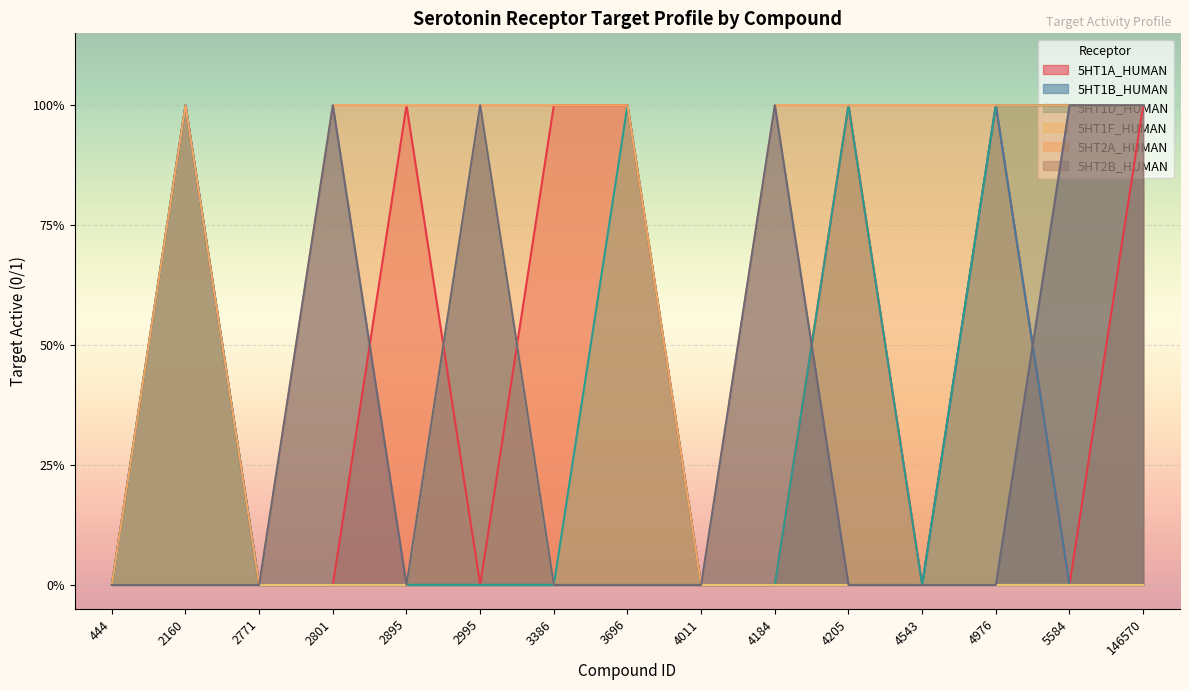

Reading right to left, what are all the values shown in this chart?

5HT1A_HUMAN: 146570=1	5584=0	4976=1	4543=0	4205=1	4184=0	4011=0	3696=1	3386=1	2995=0	2895=1	2801=0	2771=0	2160=1	444=0
5HT1B_HUMAN: 146570=0	5584=0	4976=1	4543=0	4205=0	4184=0	4011=0	3696=0	3386=0	2995=0	2895=0	2801=0	2771=0	2160=1	444=0
5HT1D_HUMAN: 146570=1	5584=1	4976=1	4543=0	4205=1	4184=0	4011=0	3696=1	3386=0	2995=0	2895=0	2801=0	2771=0	2160=1	444=0
5HT1F_HUMAN: 146570=0	5584=0	4976=0	4543=0	4205=0	4184=0	4011=0	3696=0	3386=0	2995=1	2895=0	2801=0	2771=0	2160=0	444=0
5HT2A_HUMAN: 146570=1	5584=1	4976=1	4543=1	4205=1	4184=1	4011=0	3696=1	3386=1	2995=1	2895=1	2801=1	2771=0	2160=1	444=0
5HT2B_HUMAN: 146570=1	5584=1	4976=0	4543=0	4205=0	4184=1	4011=0	3696=0	3386=0	2995=1	2895=0	2801=1	2771=0	2160=0	444=0